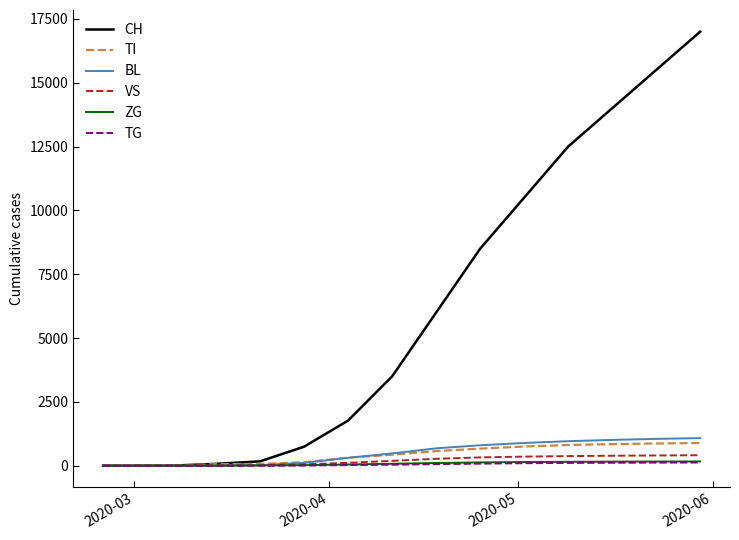

Which series has the largest range (max minus min)?

CH